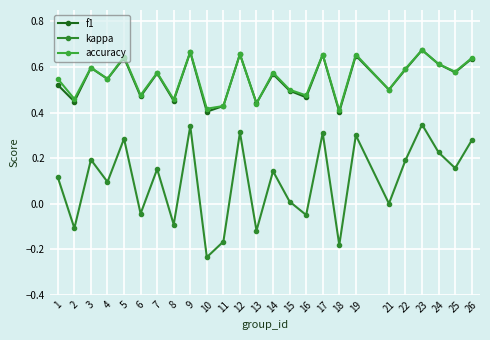

The value of accuracy at 19 is 0.4. True or false?

False